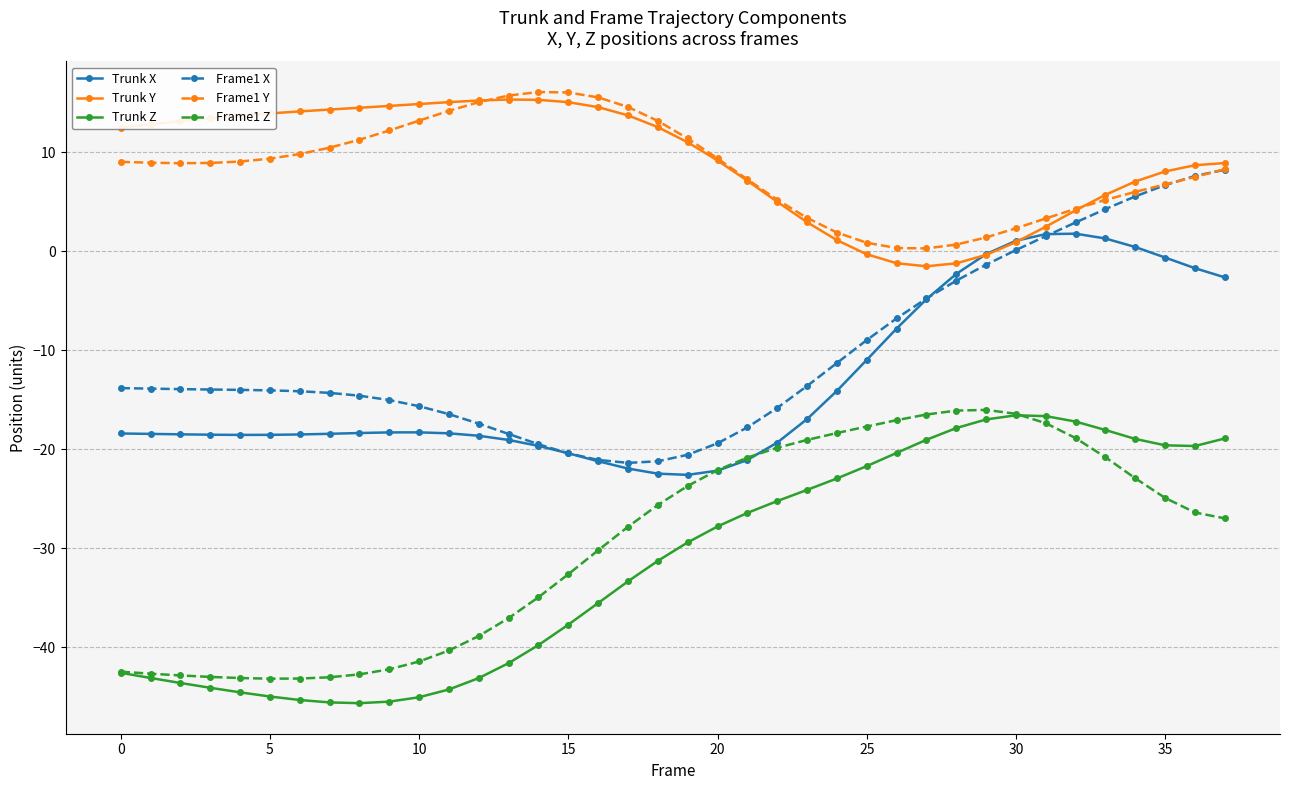

Does the chart display data point markers on the line(s)?

Yes